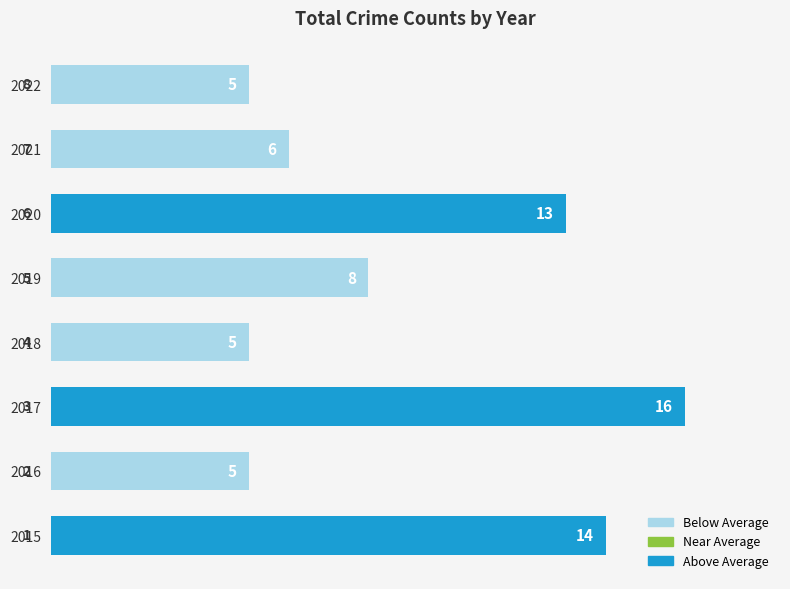

Reading bottom to top, list all the values displayed in this chart.

2015=14	2016=5	2017=16	2018=5	2019=8	2020=13	2021=6	2022=5